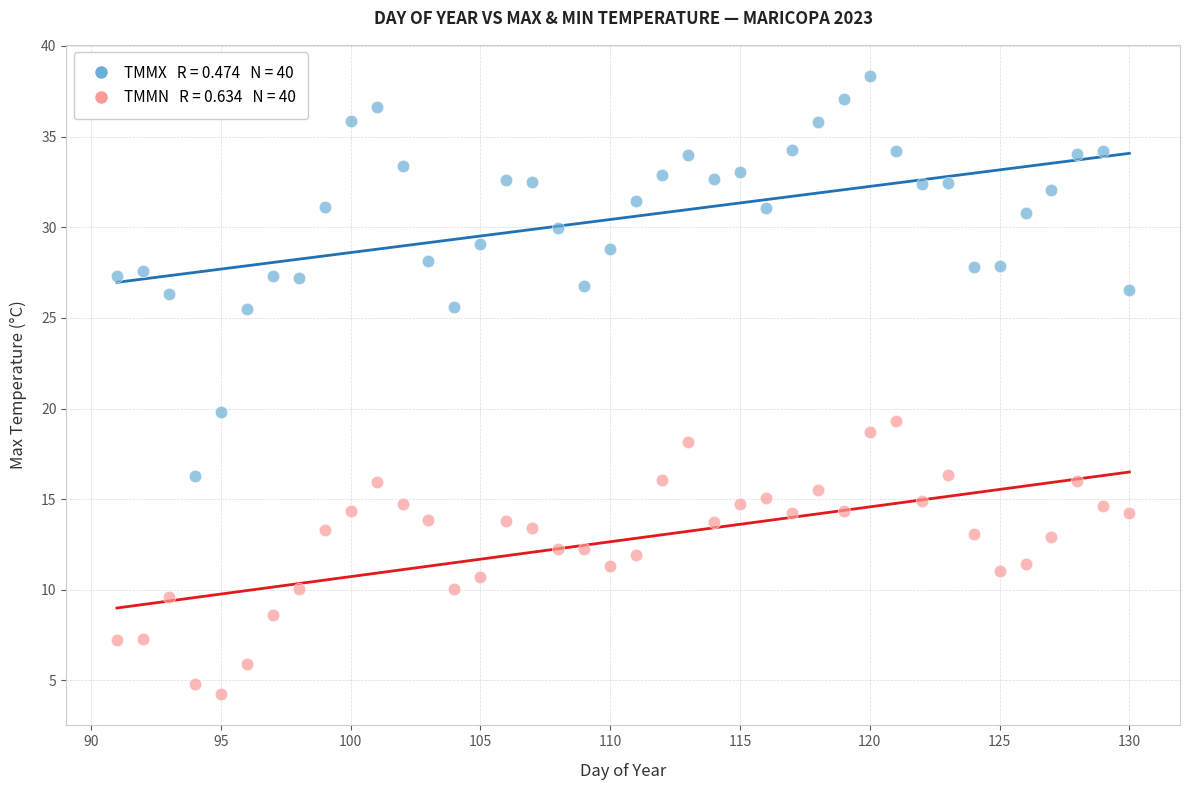

Across all series, what Y value is closest to 21?

19.8